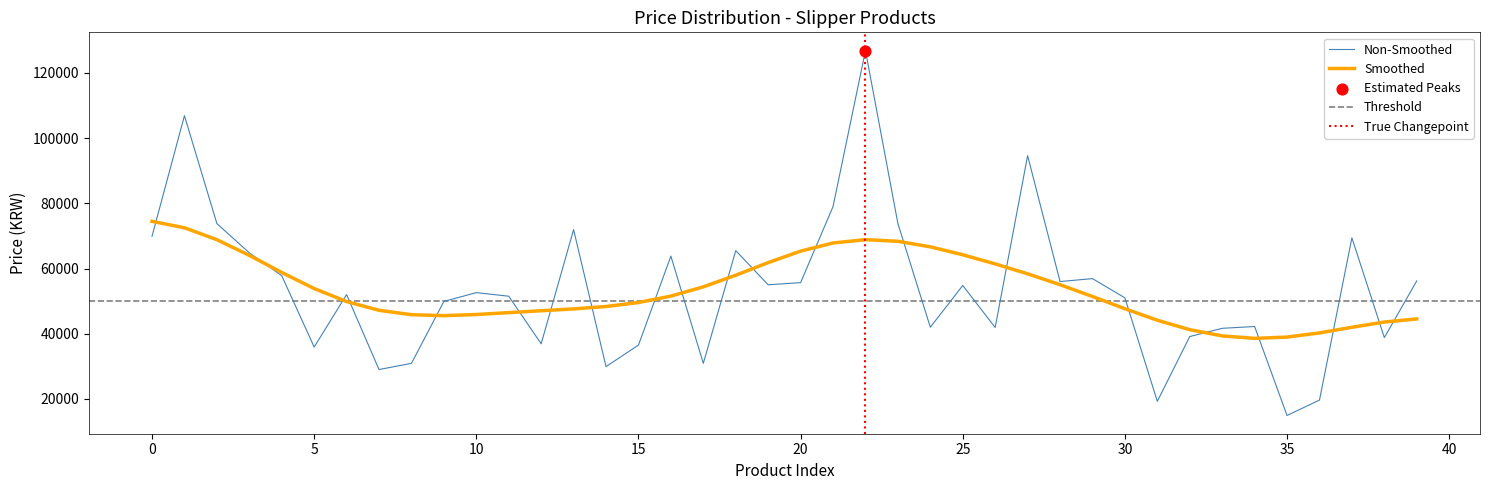

What is the change in value from 14 to 36?

-10269